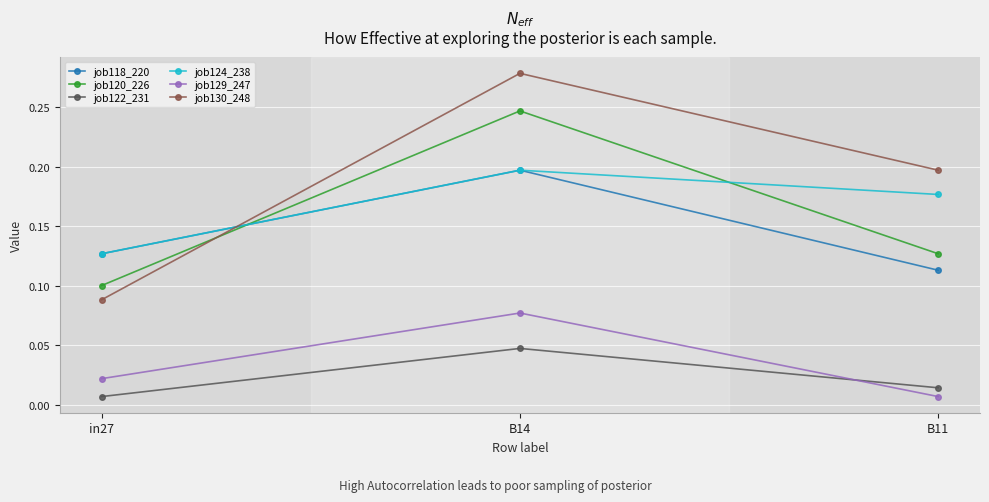

Is it true that job130_248 equals 0.1 at in27?

True